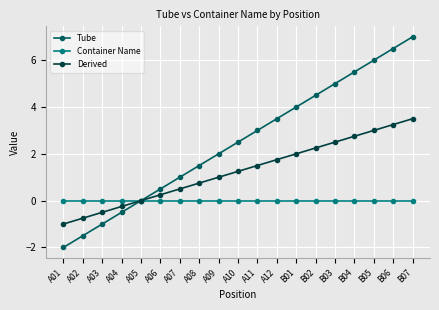

What position from the left is A05?

5